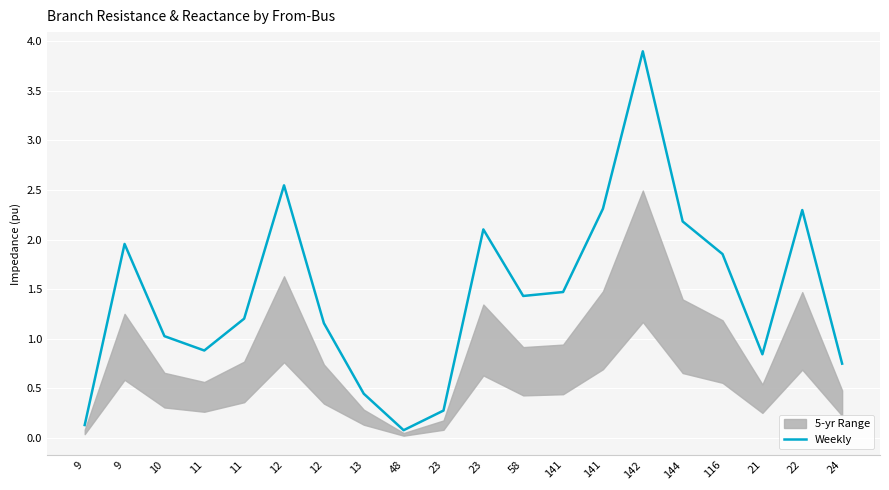

At which label is the value closest to 1?

10